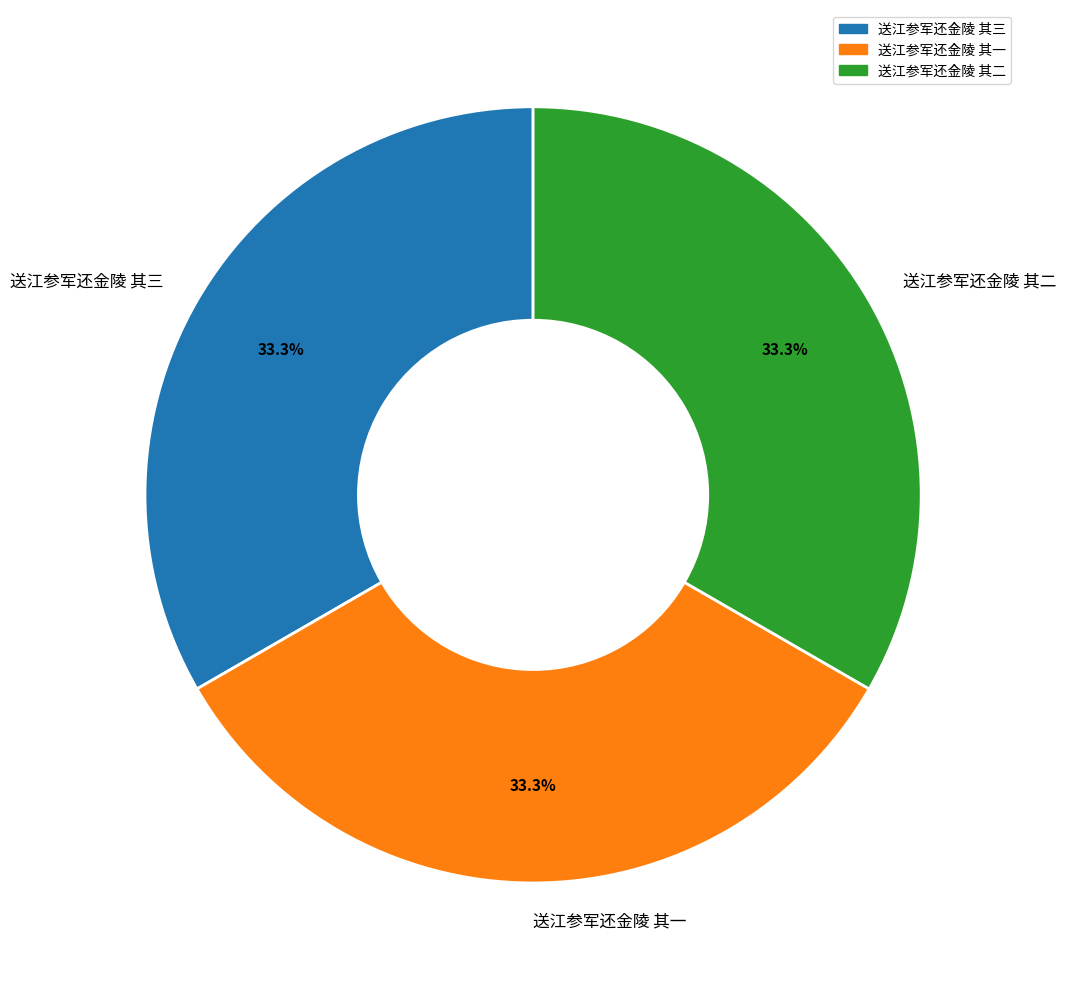

What percentage is NOT represented by 送江参军还金陵 其二?

66.7%